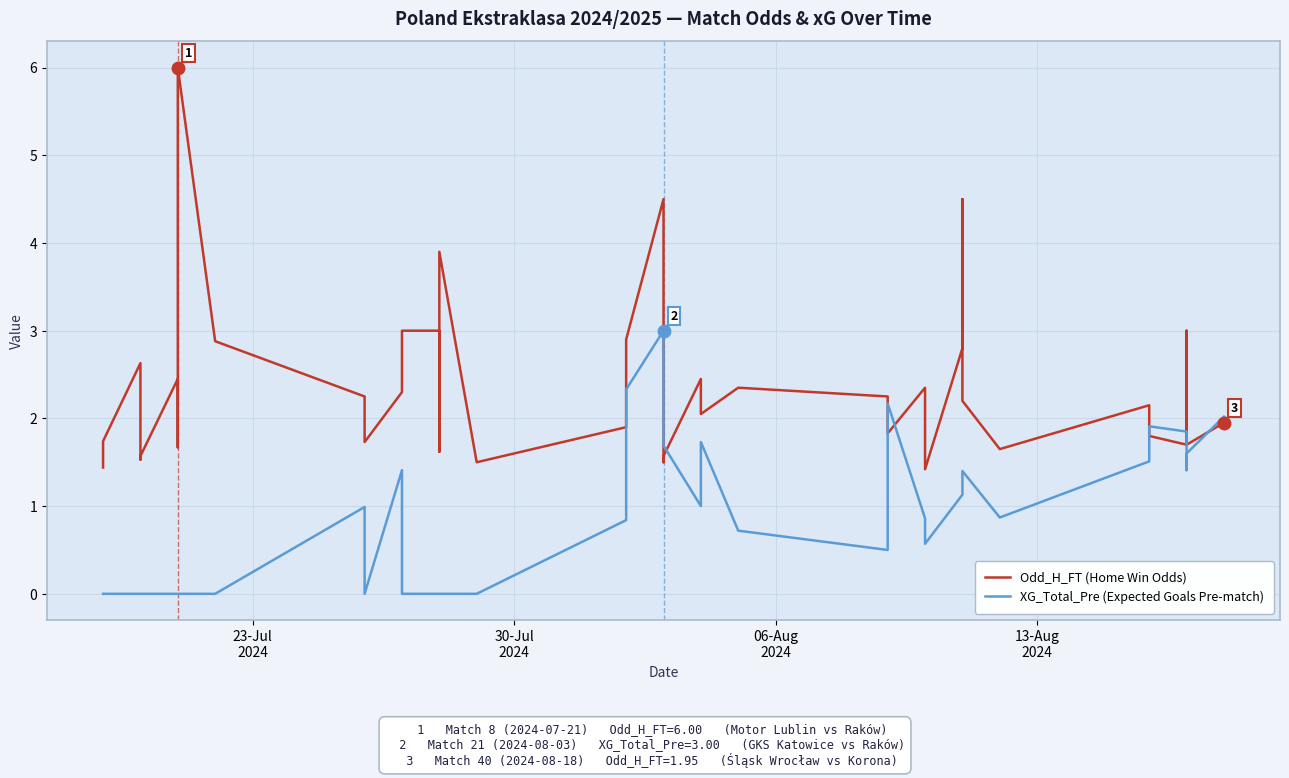

What is the value of the Odd_H_FT (Home Win Odds) point at the 34th from the left?

1.6